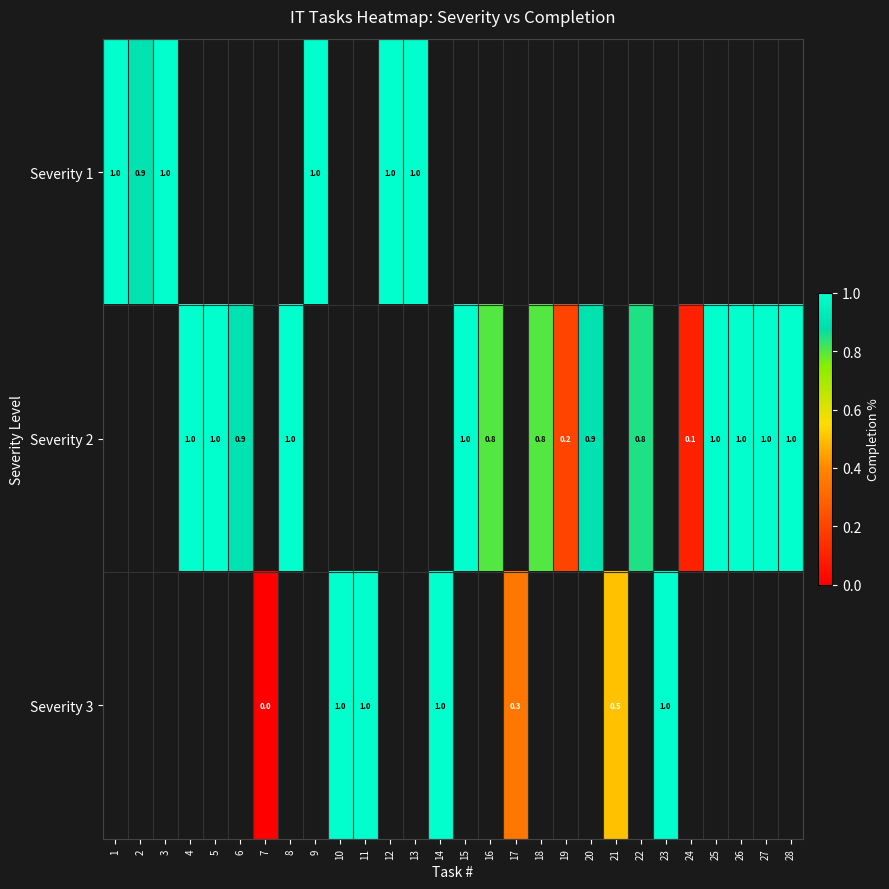

The Severity 2 series shows 0.2 at 19. True or false?

True